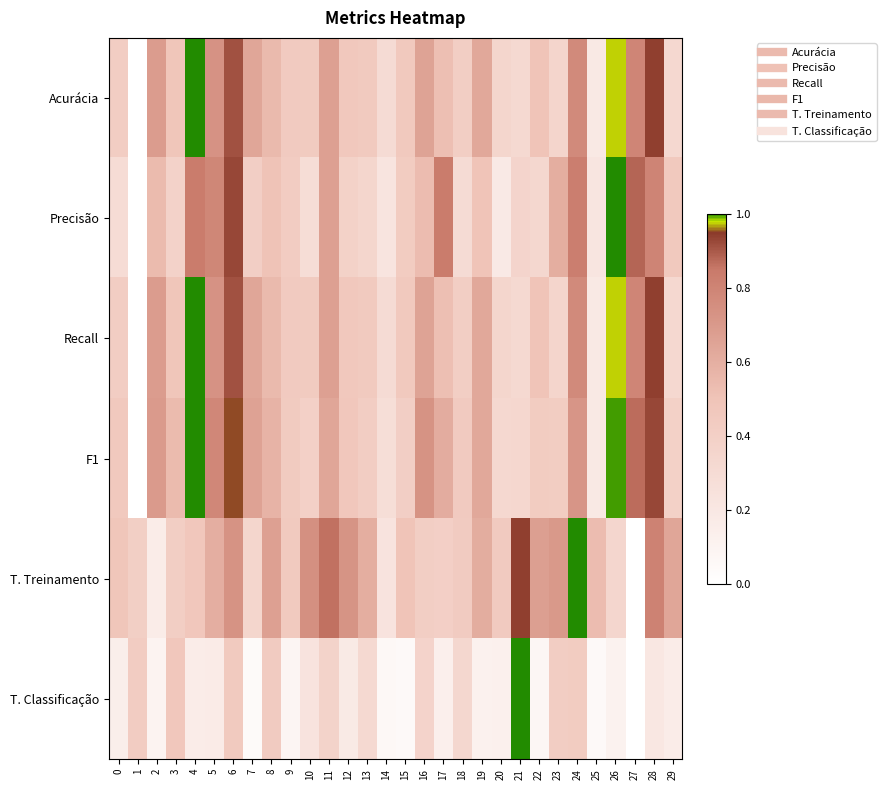

Between 29 and 13, which is larger?

13